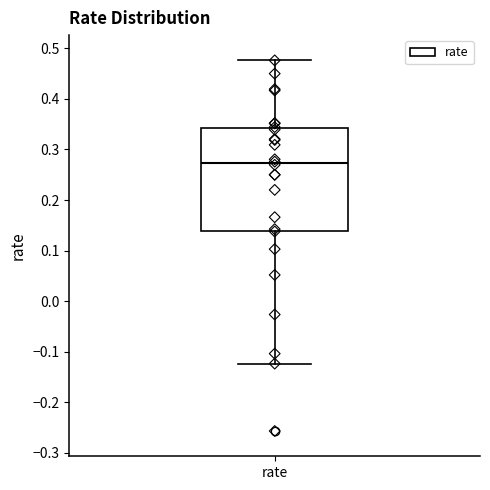

Where is the upper edge of the box for rate on the y-axis? The values are not printed on the chart, so give them approximately, as read against the axis.

0.34